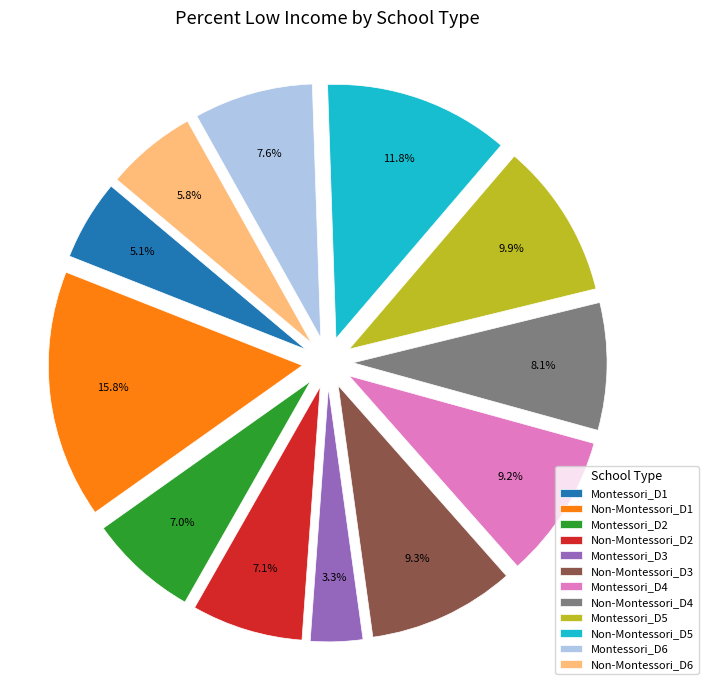

Which slice is the smallest?

Montessori_D3